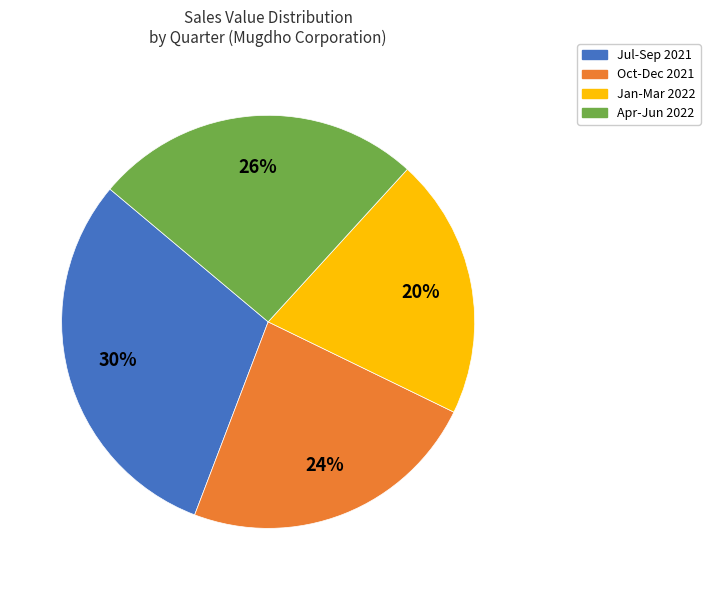

Is there a majority slice in this chart?

No